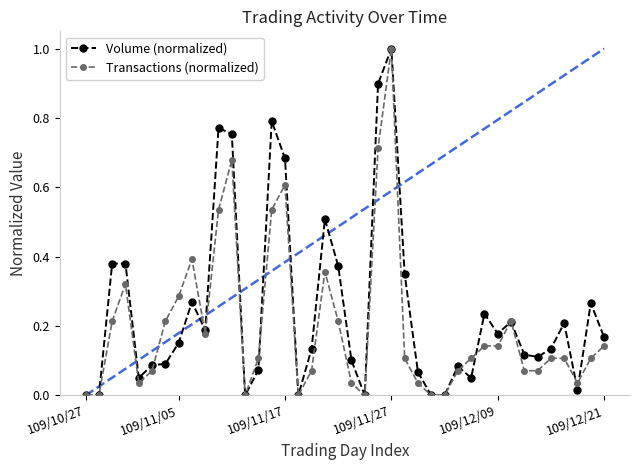

Which series has the largest total across all categories?

Volume (normalized)